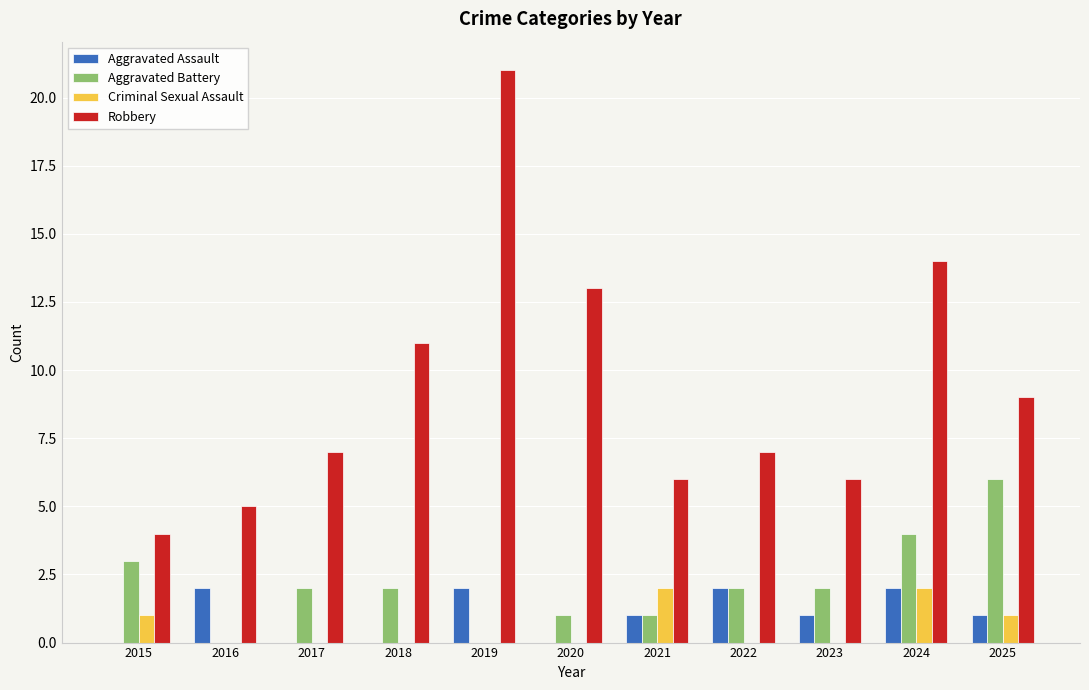

What is the maximum value shown in the chart?

21